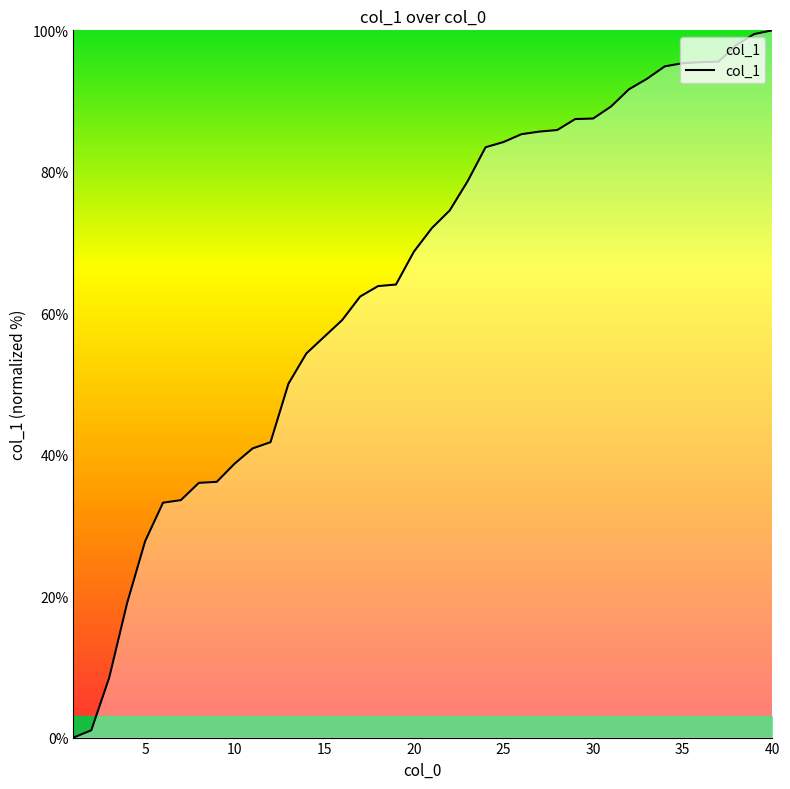

What is the difference between the maximum and minimum values?

100.0